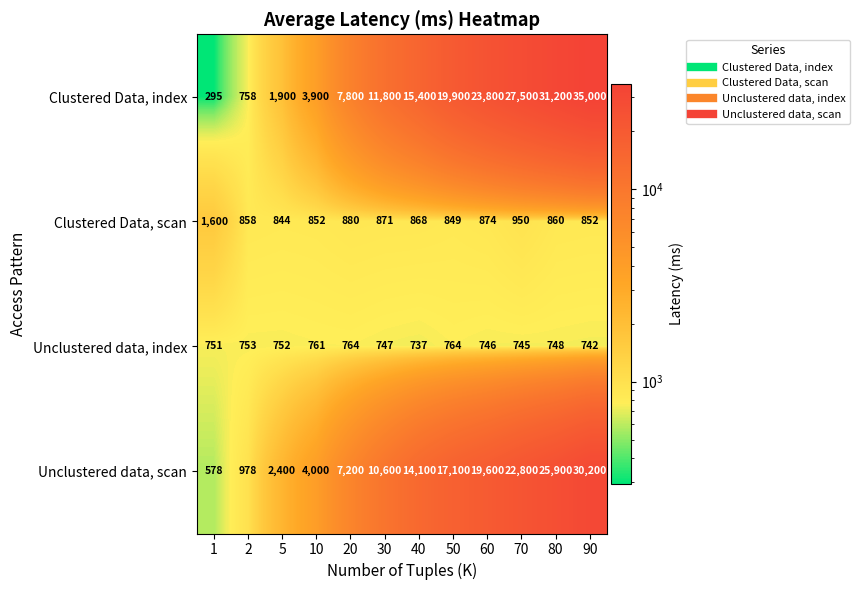

At which category is the sum across all series the highest?

90